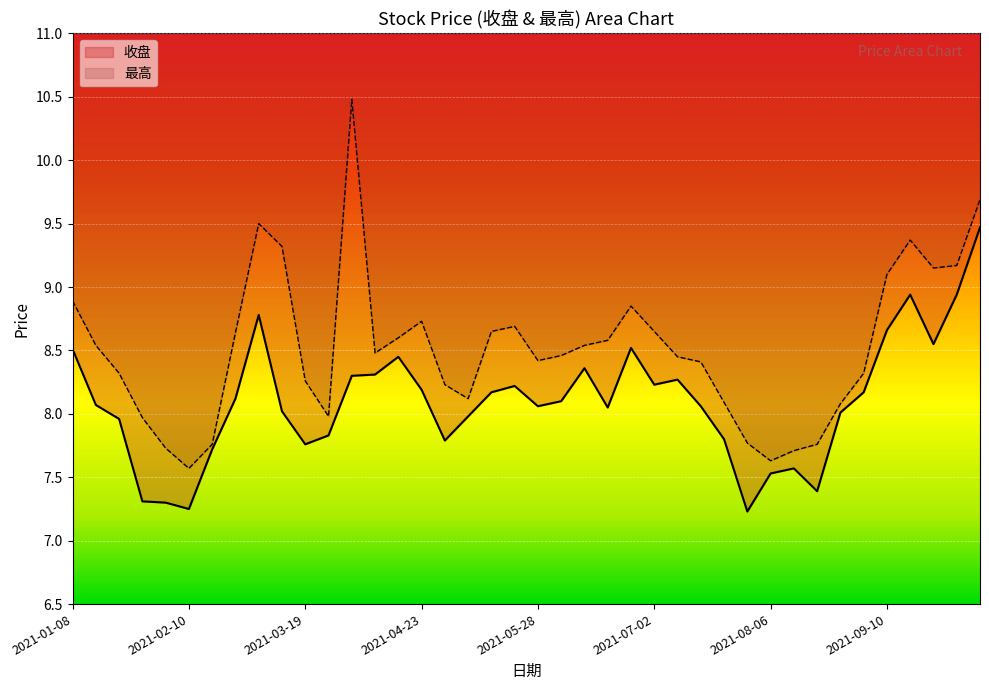

Between 2021-08-13 and 2021-03-12, which is larger?

2021-03-12